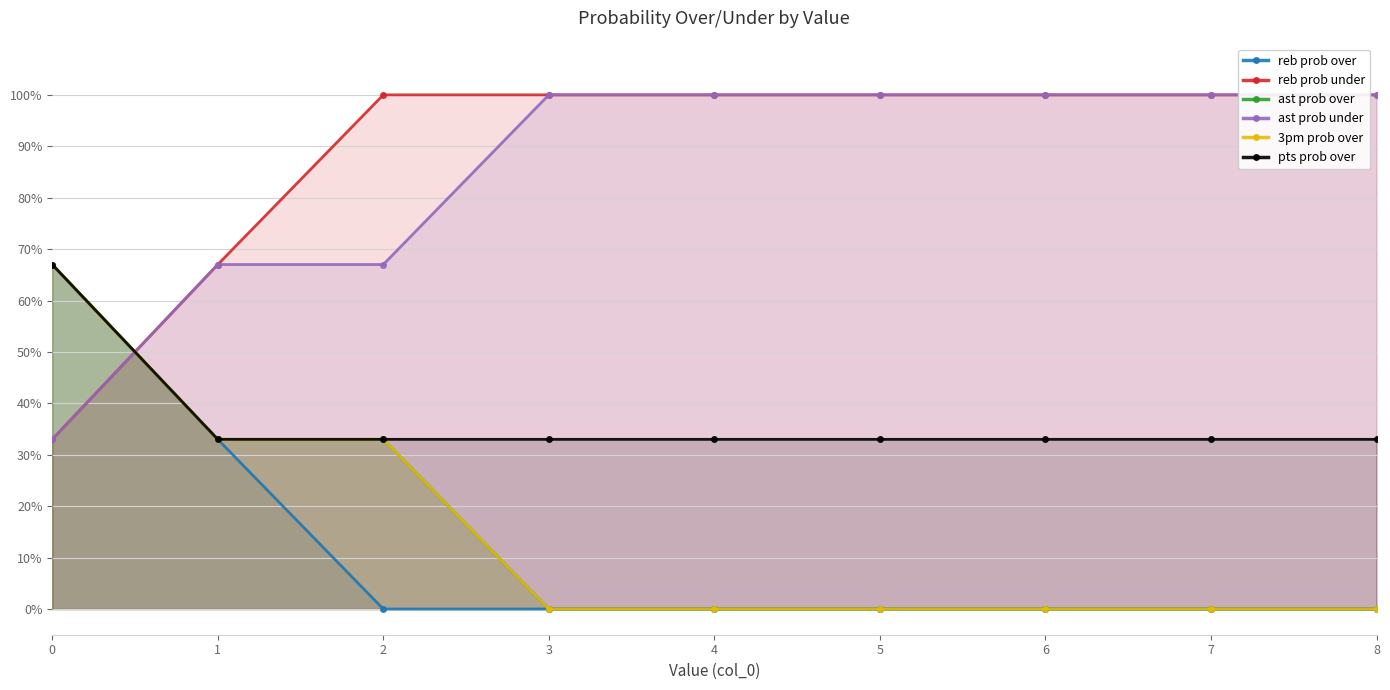

How many values in reb prob over are above zero?

2